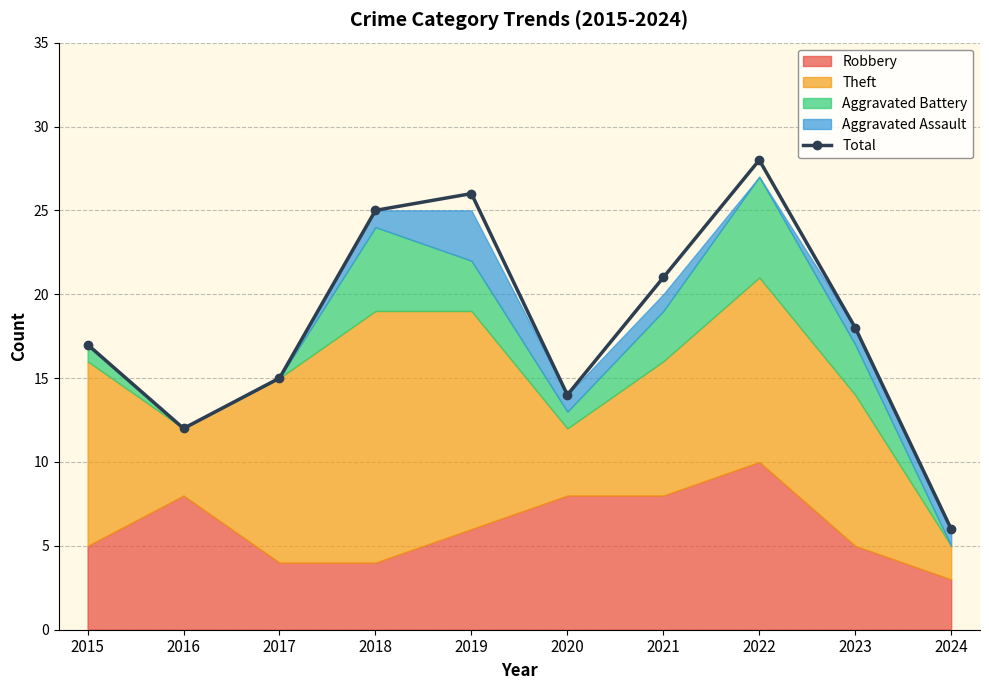

List the labels in order of value, largest first.

2022, 2019, 2018, 2021, 2023, 2015, 2017, 2020, 2016, 2024